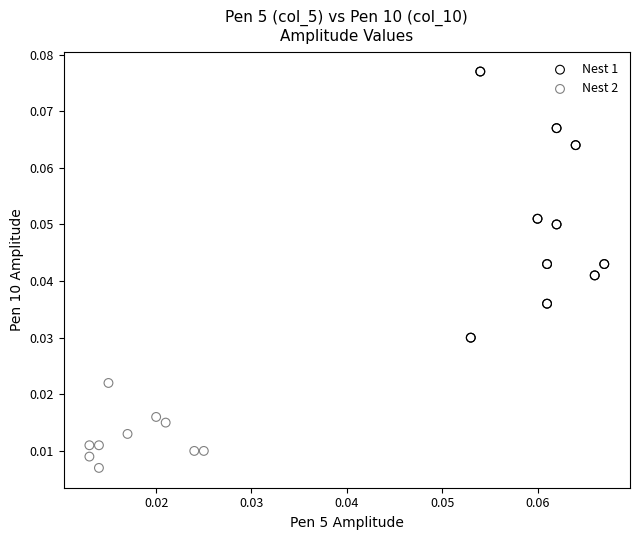

Which series contains the highest Y value?

Nest 1